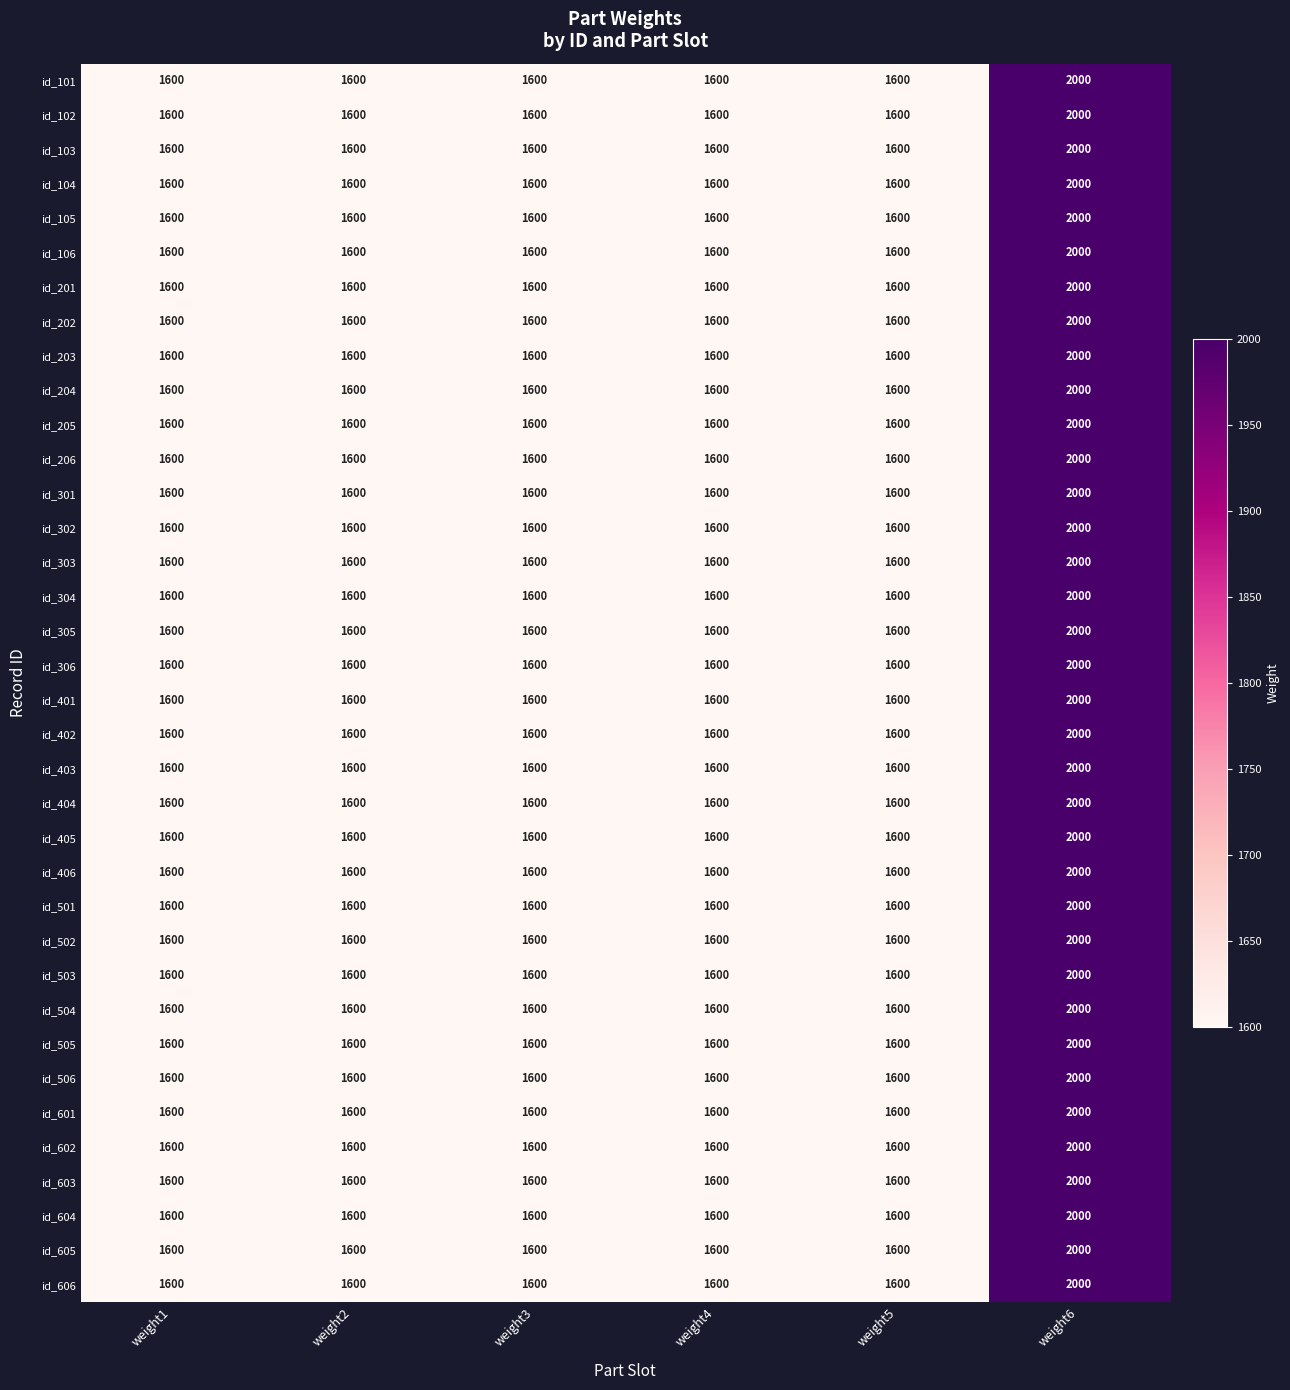

What is the approximate value of id_602 at weight4?

1600